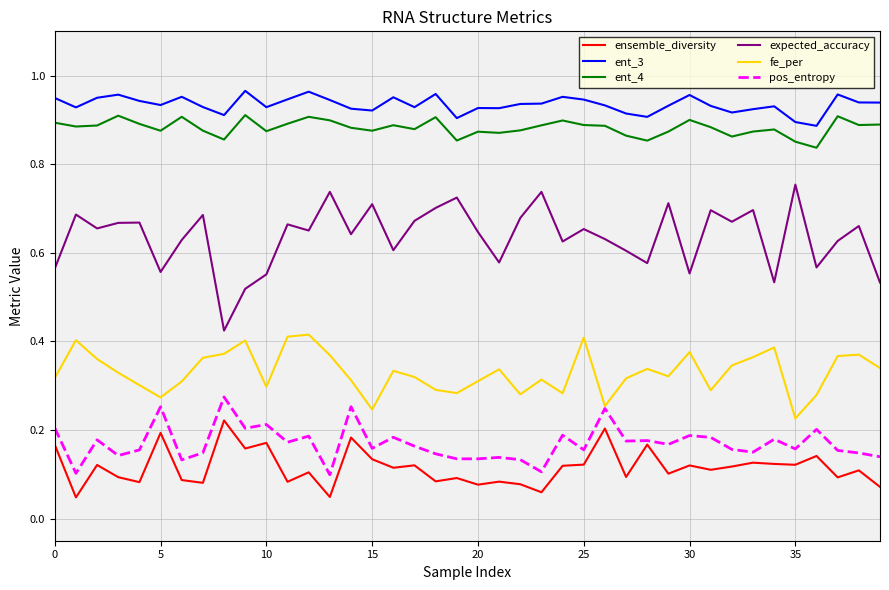

Which series has the largest range (max minus min)?

expected_accuracy